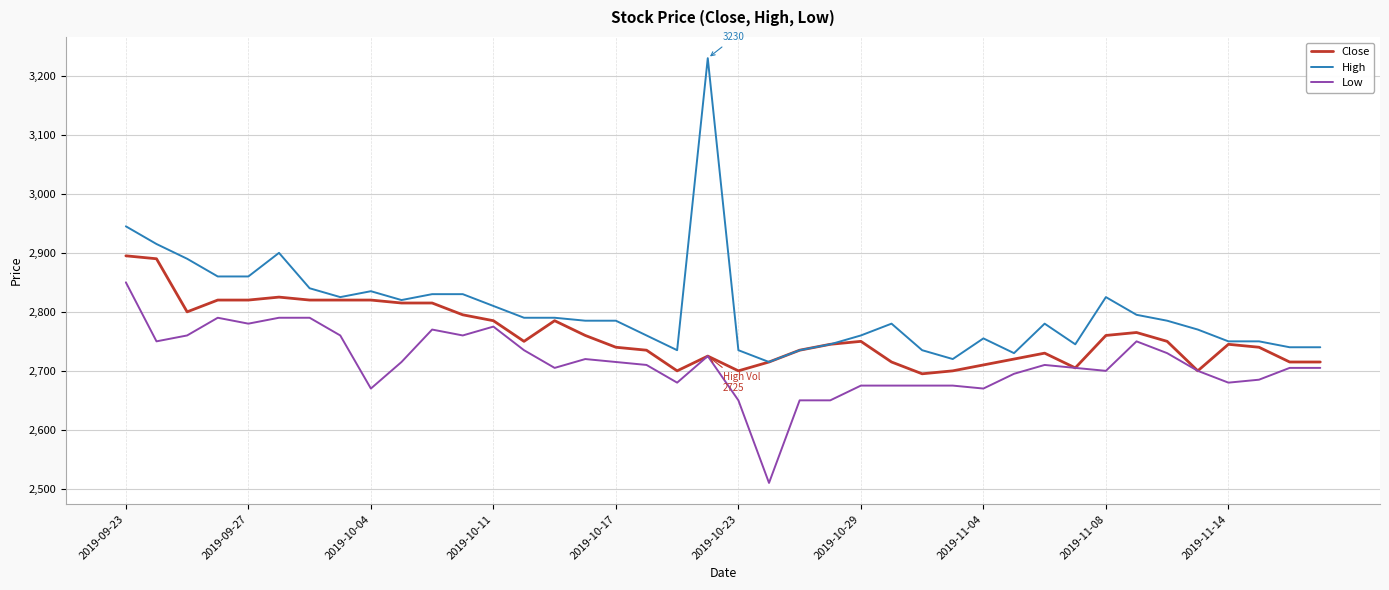

Which series has the widest spread of values?

High